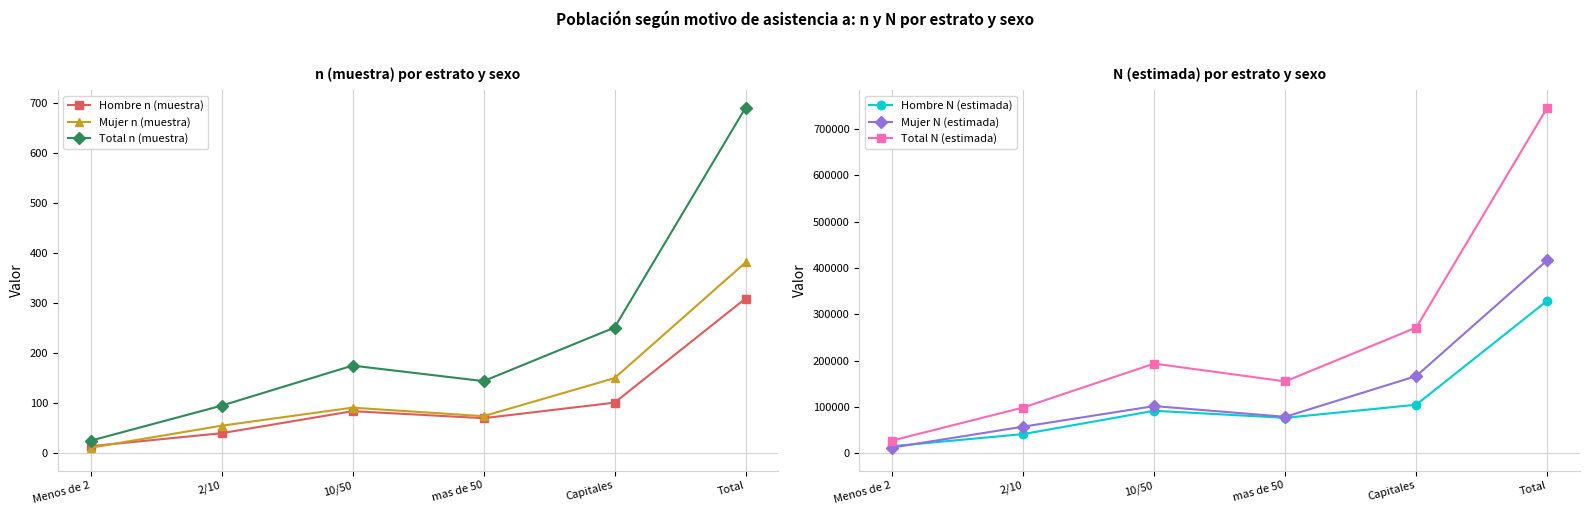

What position from the left is Menos de 2?

1